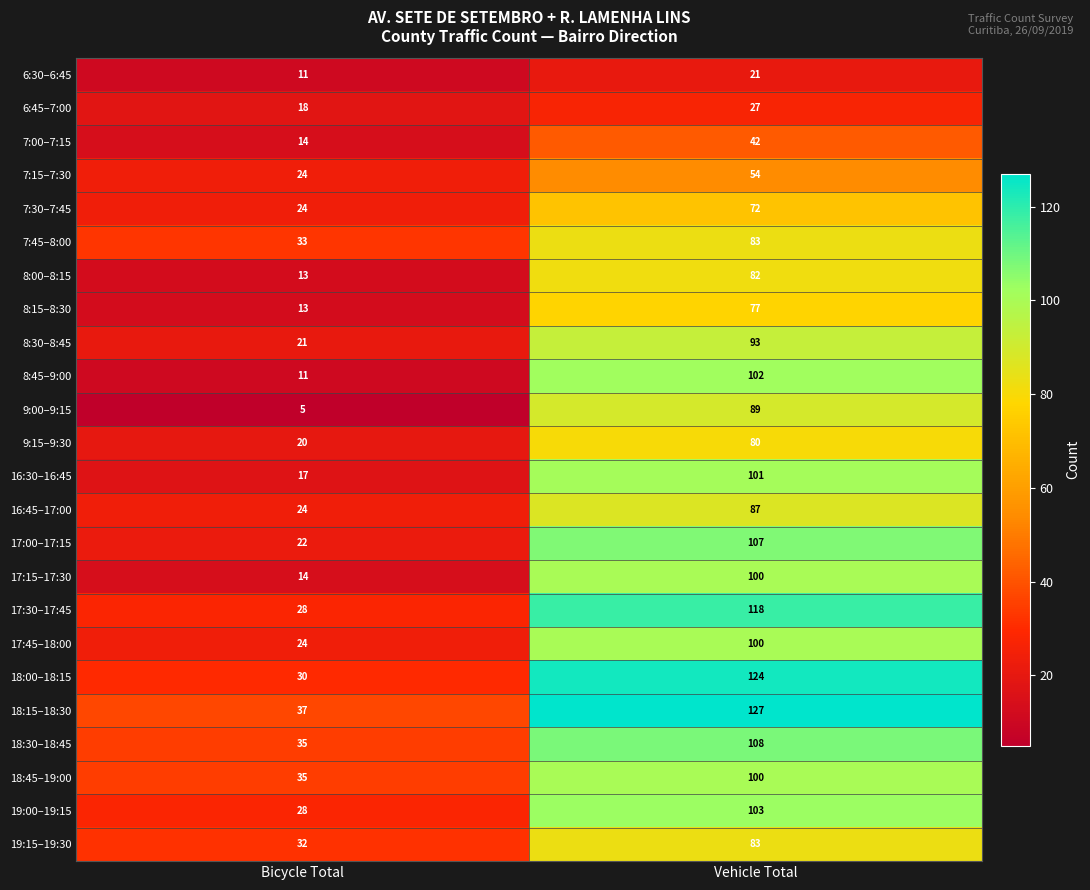

Is it true that 18:45–19:00 equals 100 at Vehicle Total?

True